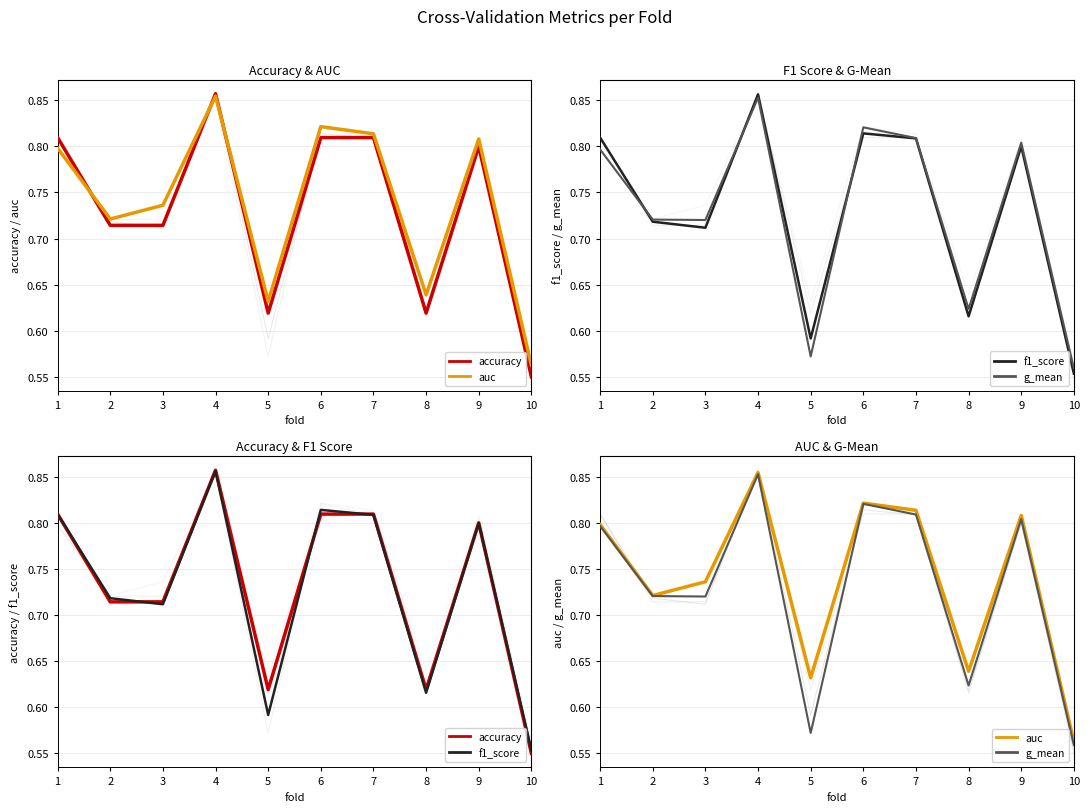

At which category does auc reach its first local peak?

4